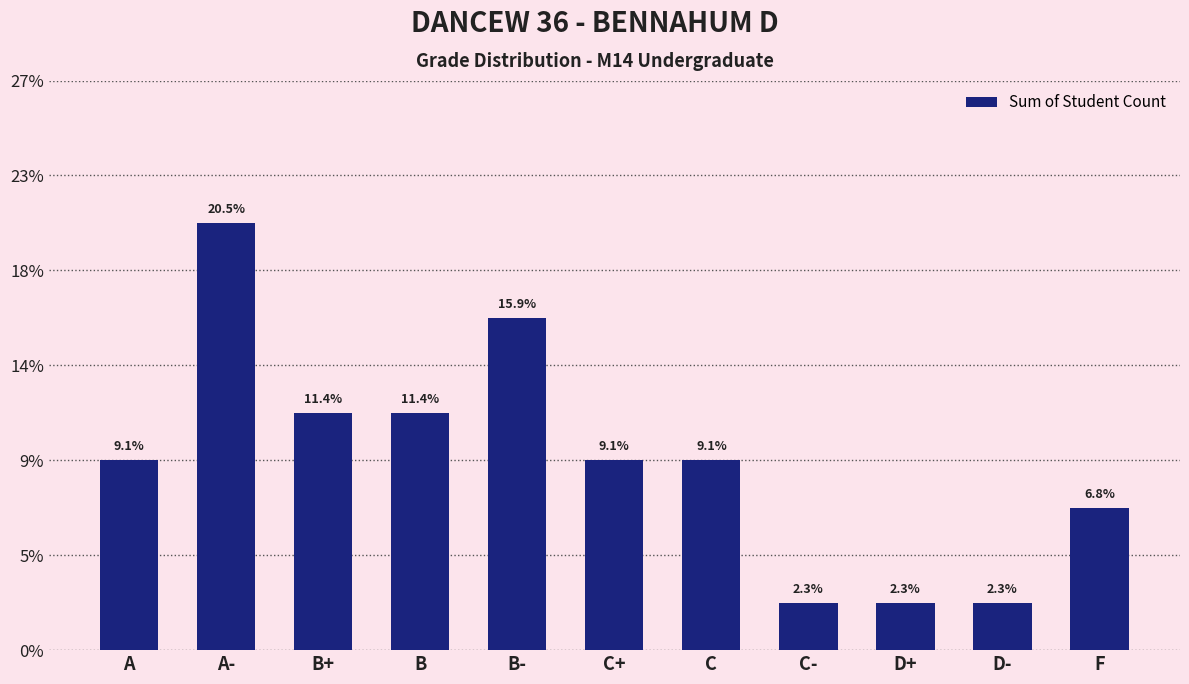

What is the smallest value displayed?

1